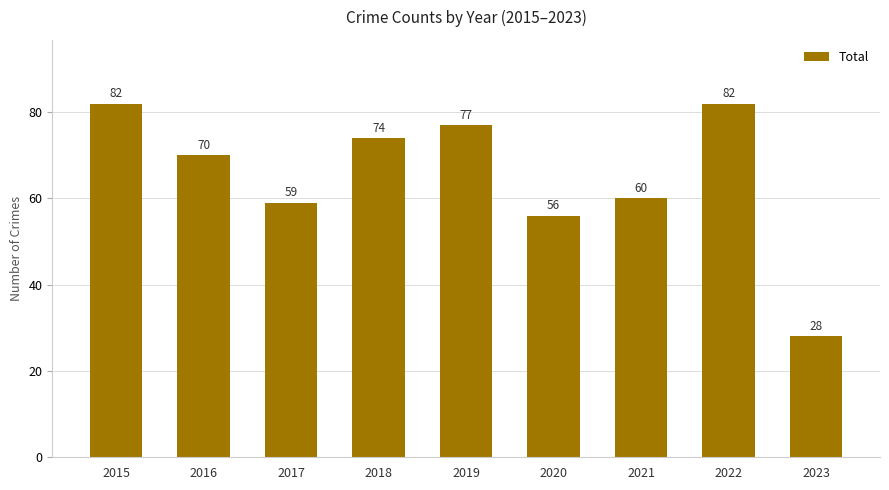

What is the value of the 9th bar from the left?

28